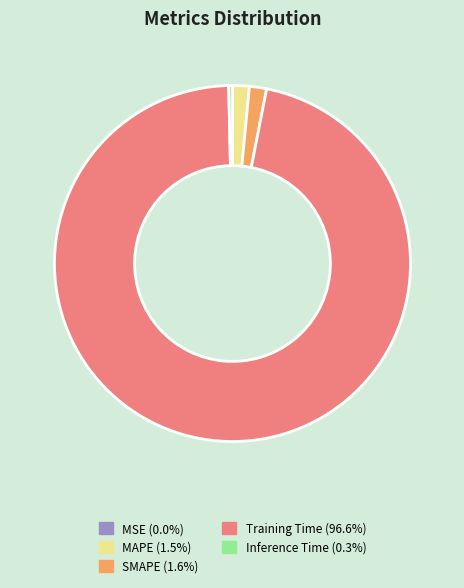

Is the sum of MAPE (1.5%) and SMAPE (1.6%) greater than half?

No